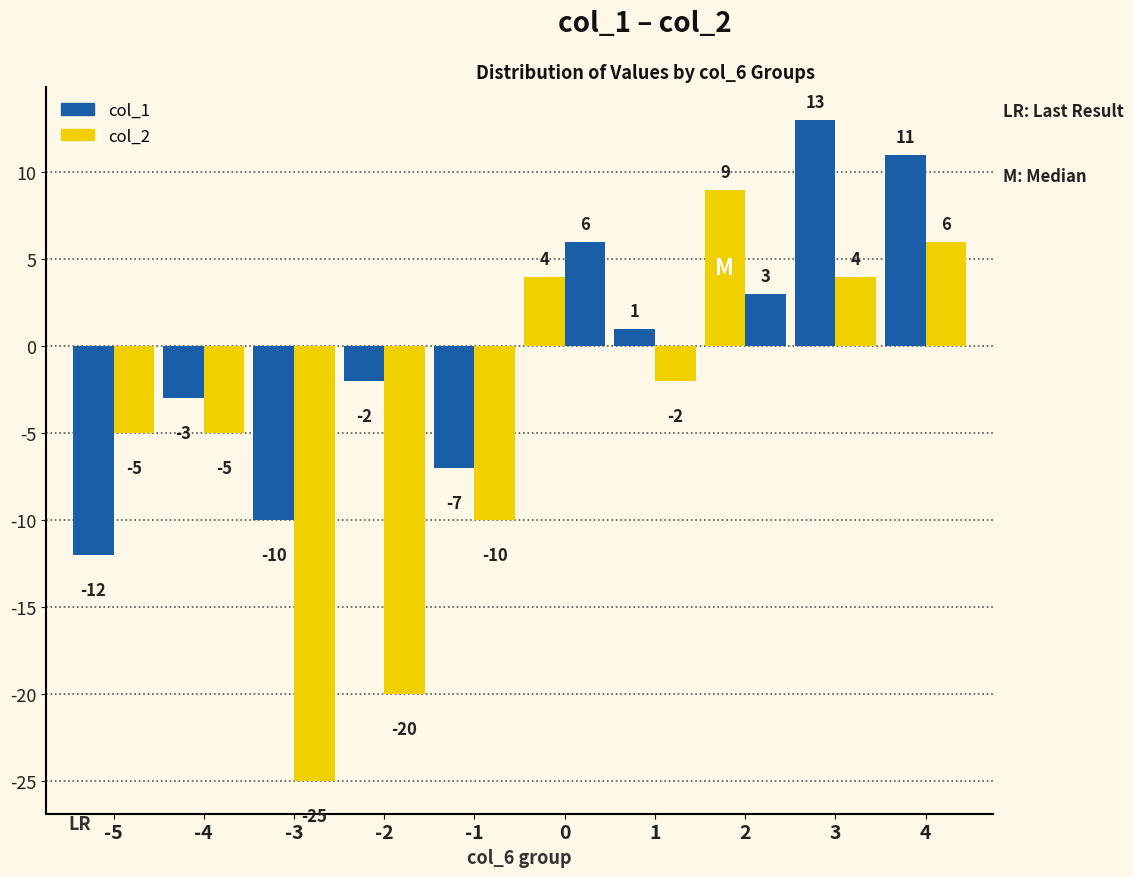

What is the average value of the col_2 series?

-5